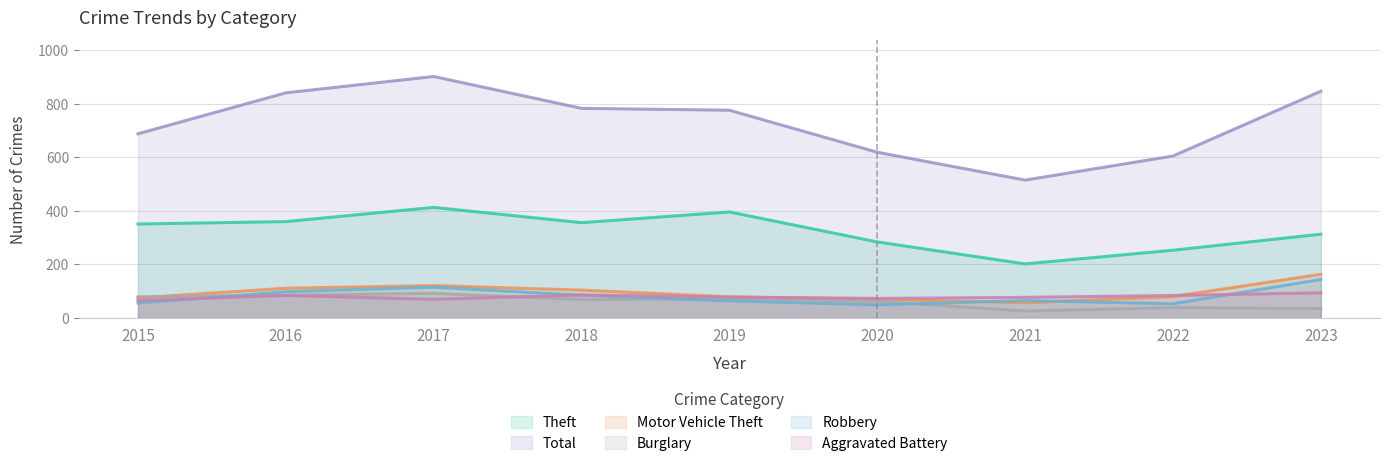

In Theft, how many points are higher than both neighbors (excluding endpoints)?

2